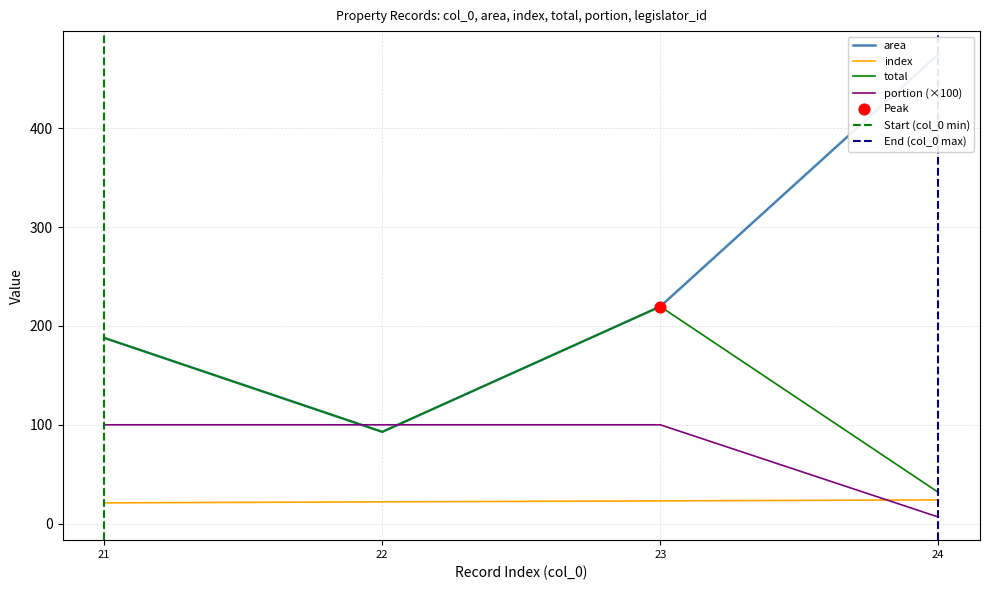

Which series has the largest Y range (max minus min)?

area